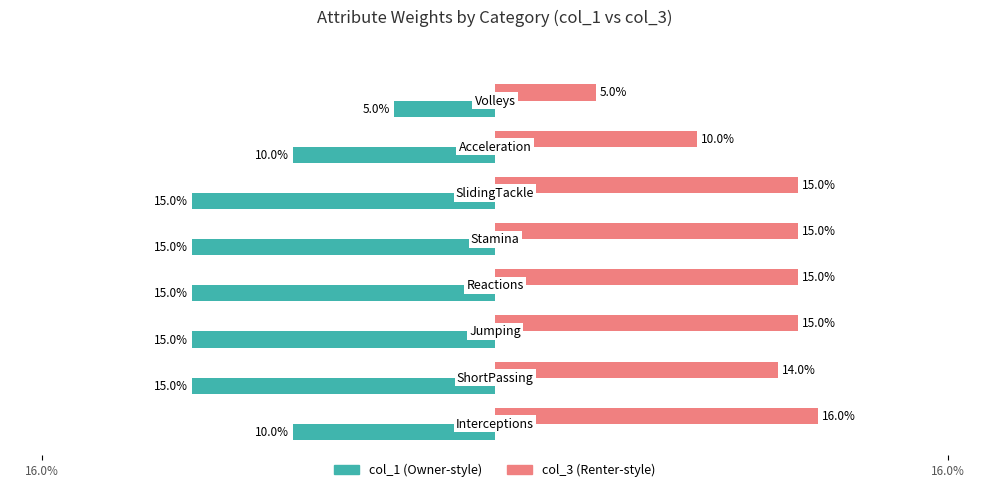

The value of col_1 at 3 is -0.1. True or false?

True